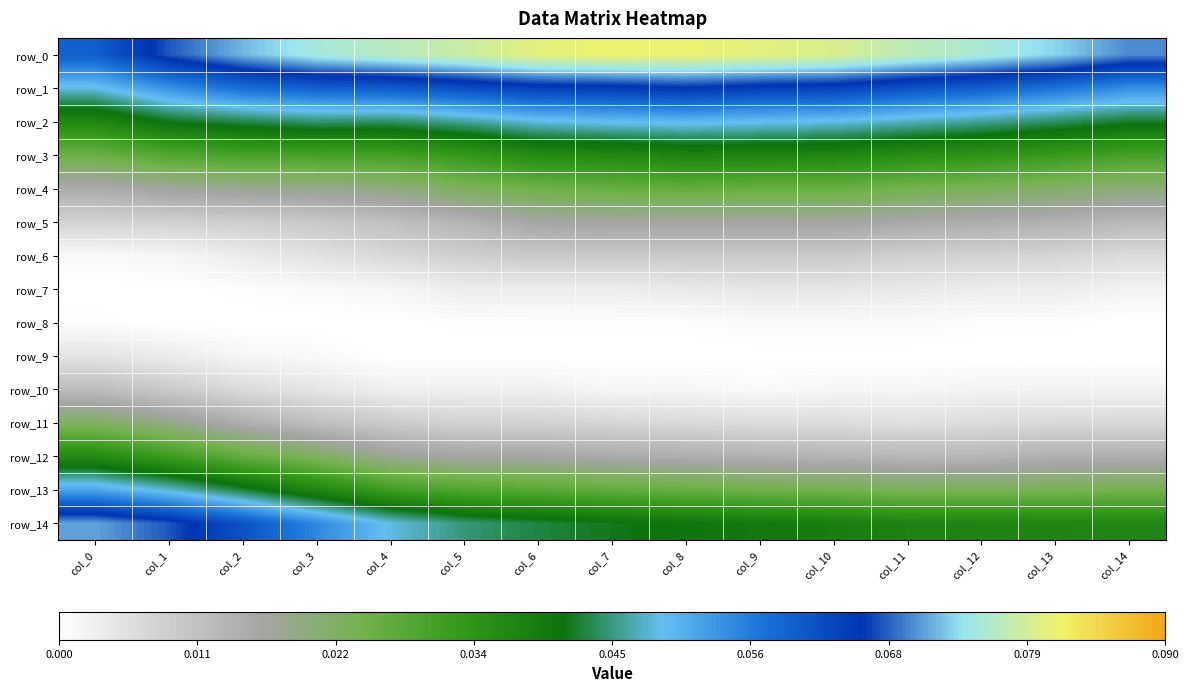

At which label does row_14 reach its peak?

col_0